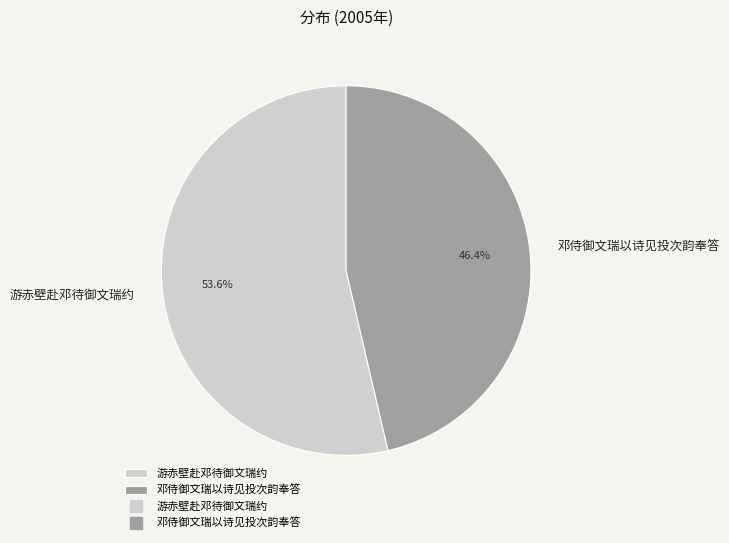

To the nearest percent, what is the combined percentage of 邓侍御文瑞以诗见投次韵奉答 and 游赤壁赴邓待御文瑞约?

100%